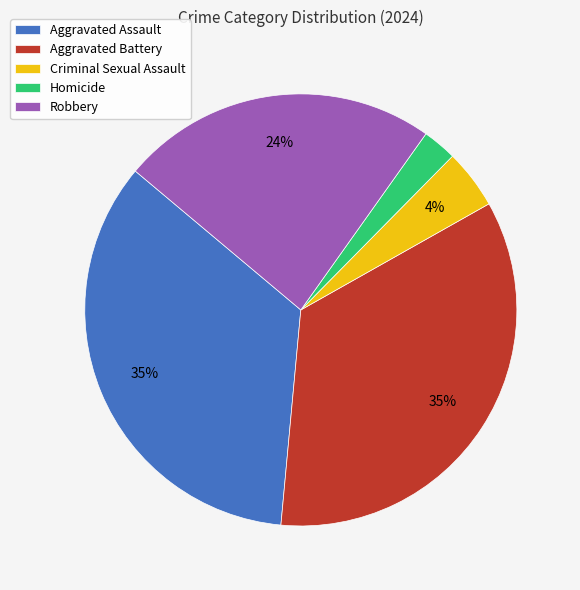

How many slices are in this pie chart?

5